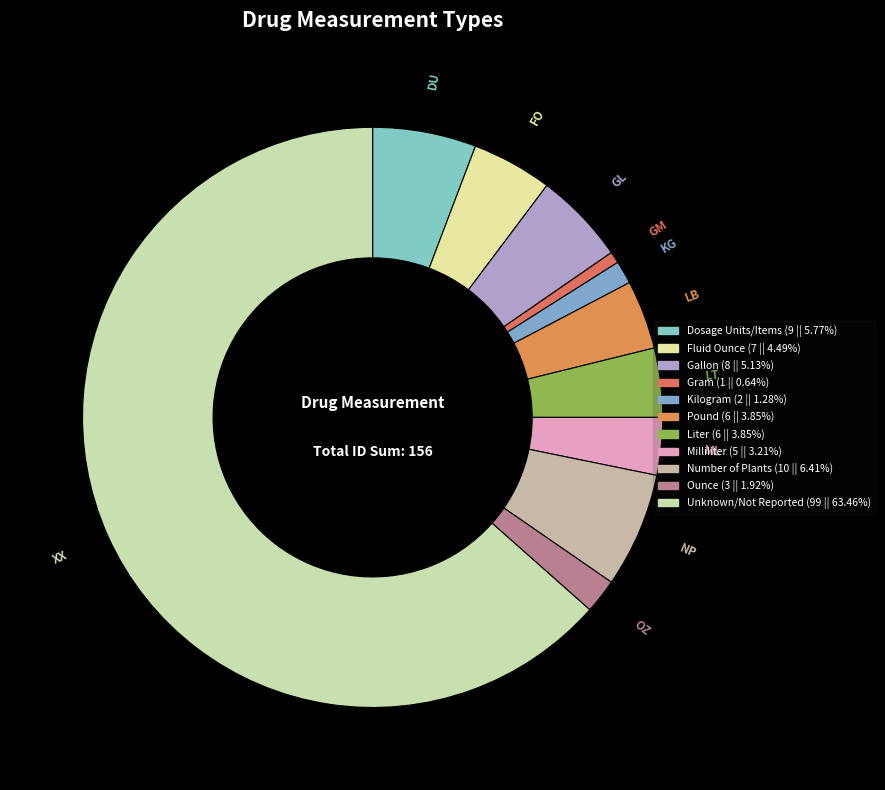

How many slices are in this pie chart?

11